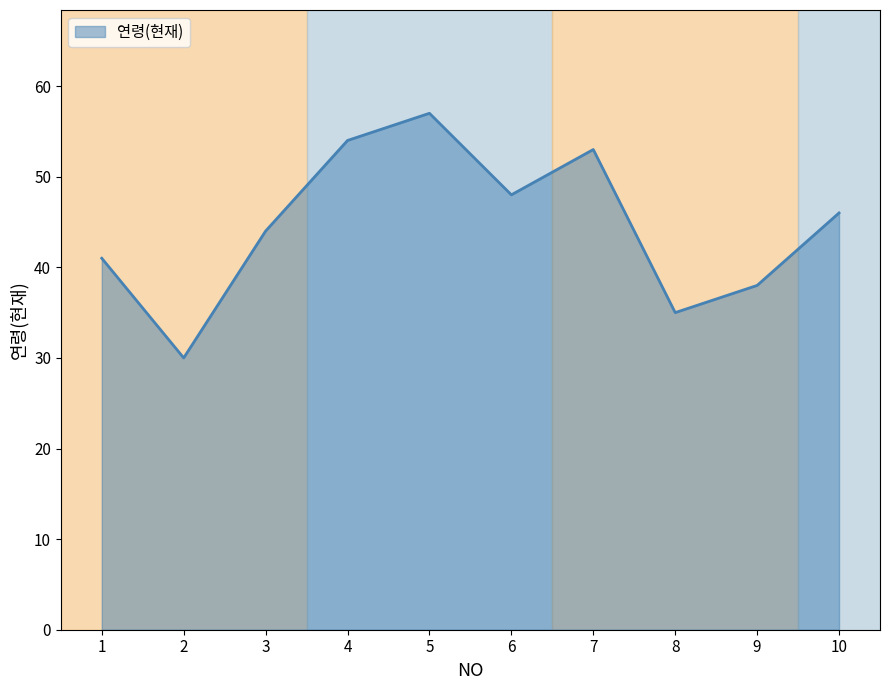

True or false: the data shows 76 at 6.

False